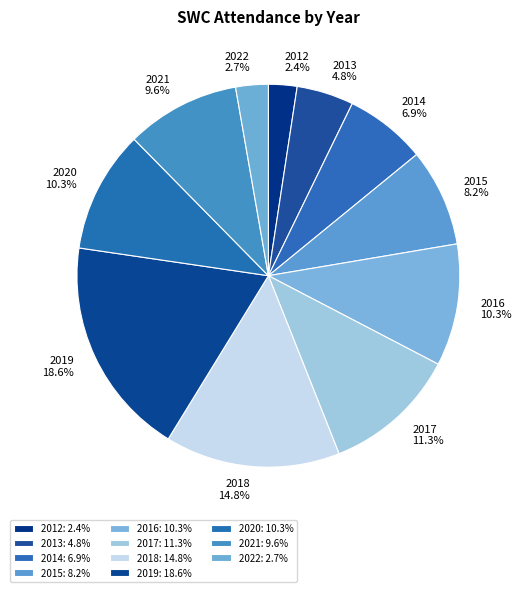

Is the sum of 2014 and 2021 greater than half?

No